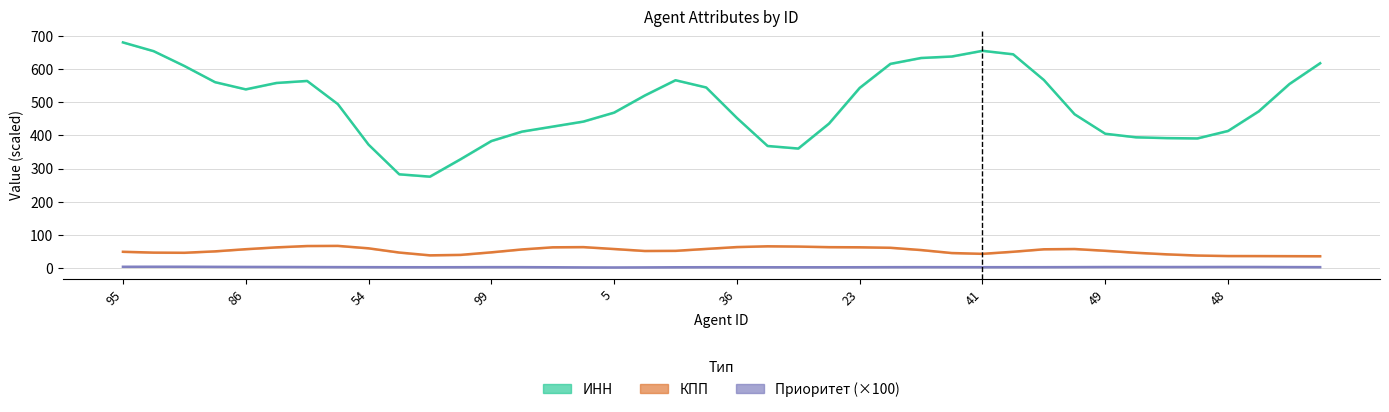

What are all the series names shown in the legend?

ИНН, КПП, Приоритет (×100)